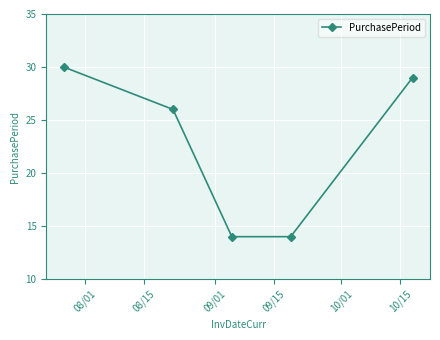

What is the minimum value shown in the chart?

14